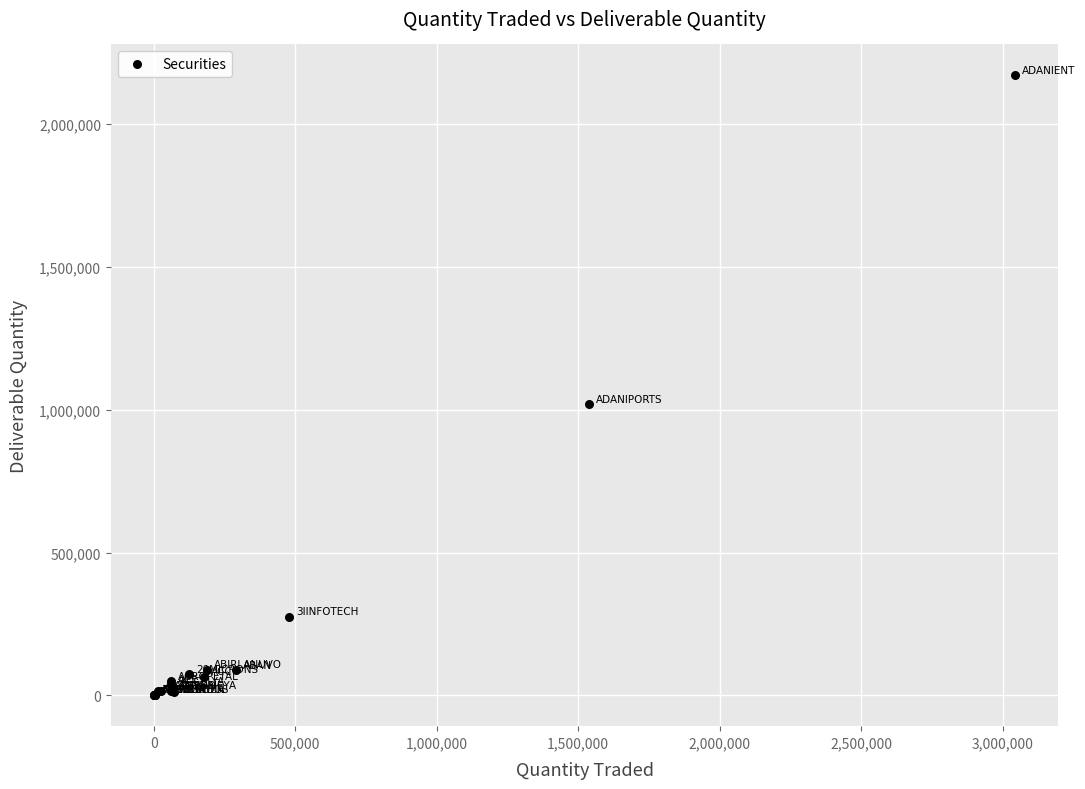

What Y value in the scatter plot is closest to 1085465?

1018746